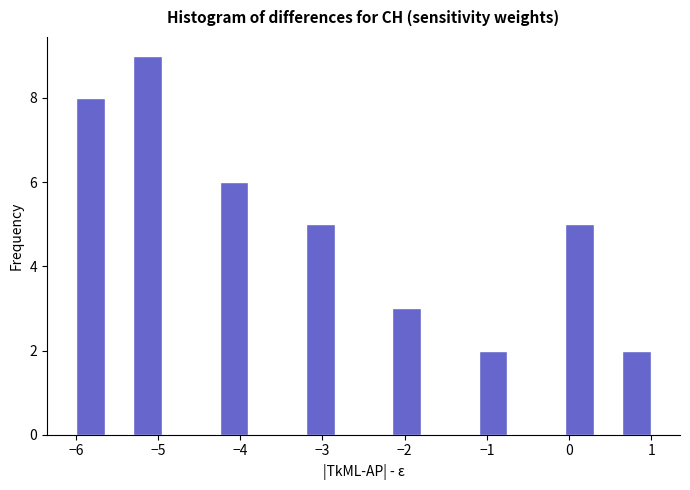

Around what value on the x-axis is the tallest bar? Give the approximate position of its centre, as read against the axis.

-5.1